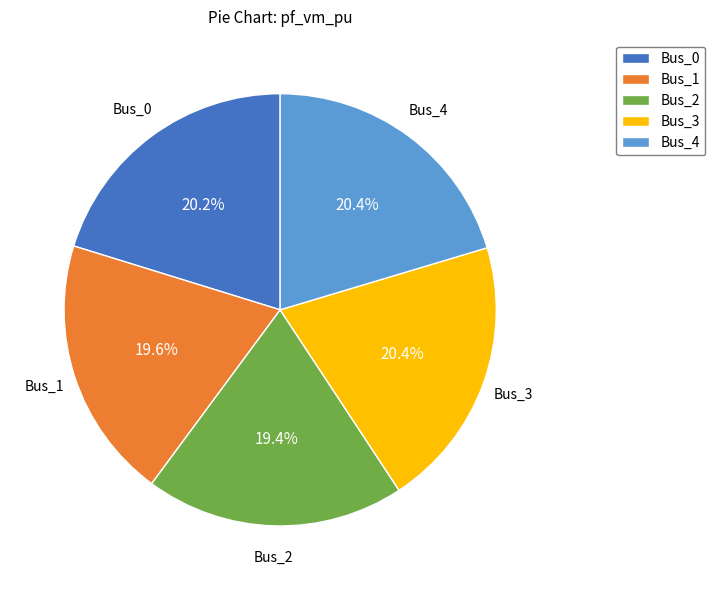

How many segments does this pie chart have?

5